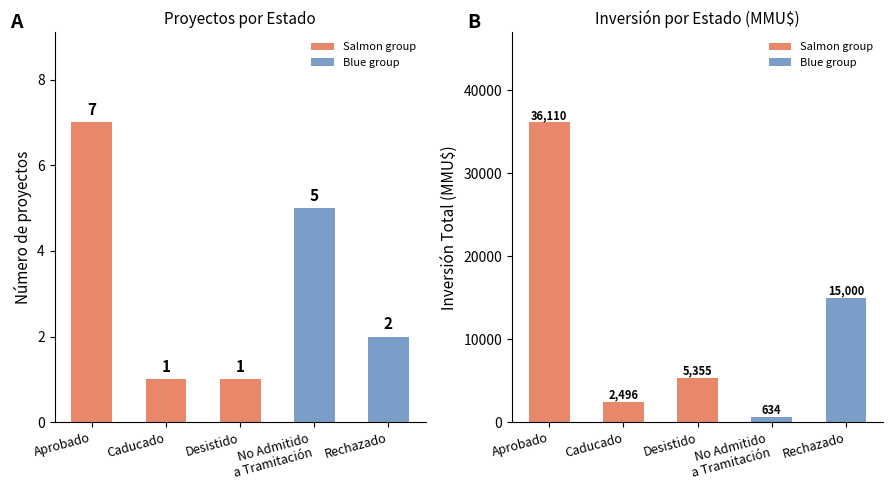

What is the difference between the second highest and minimum values in the Count series?

4